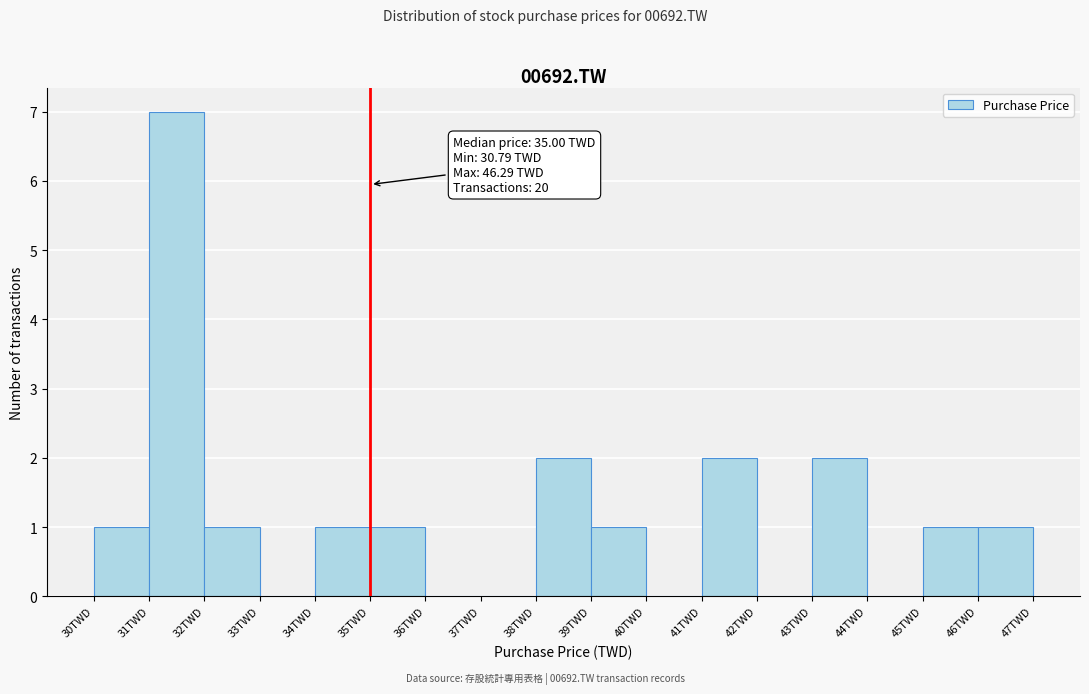

Over which range of the x-axis is the bar tallest?

31 to 32